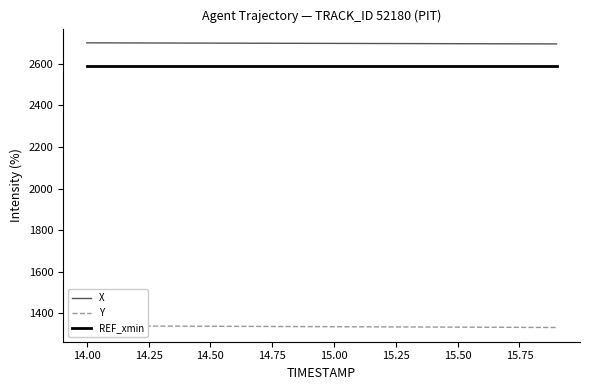

The value of REF_xmin at 14.00 is 2588.2. True or false?

True